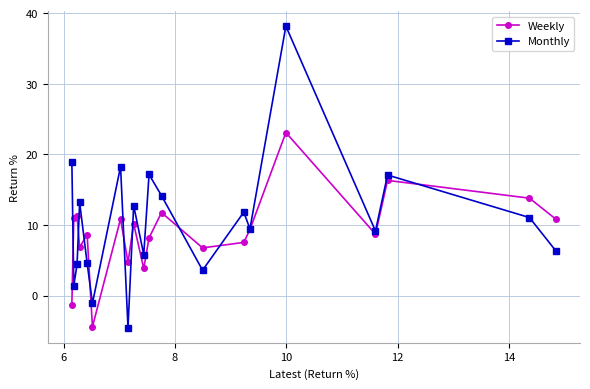

List the series in order of their peak value, highest first.

Monthly, Weekly